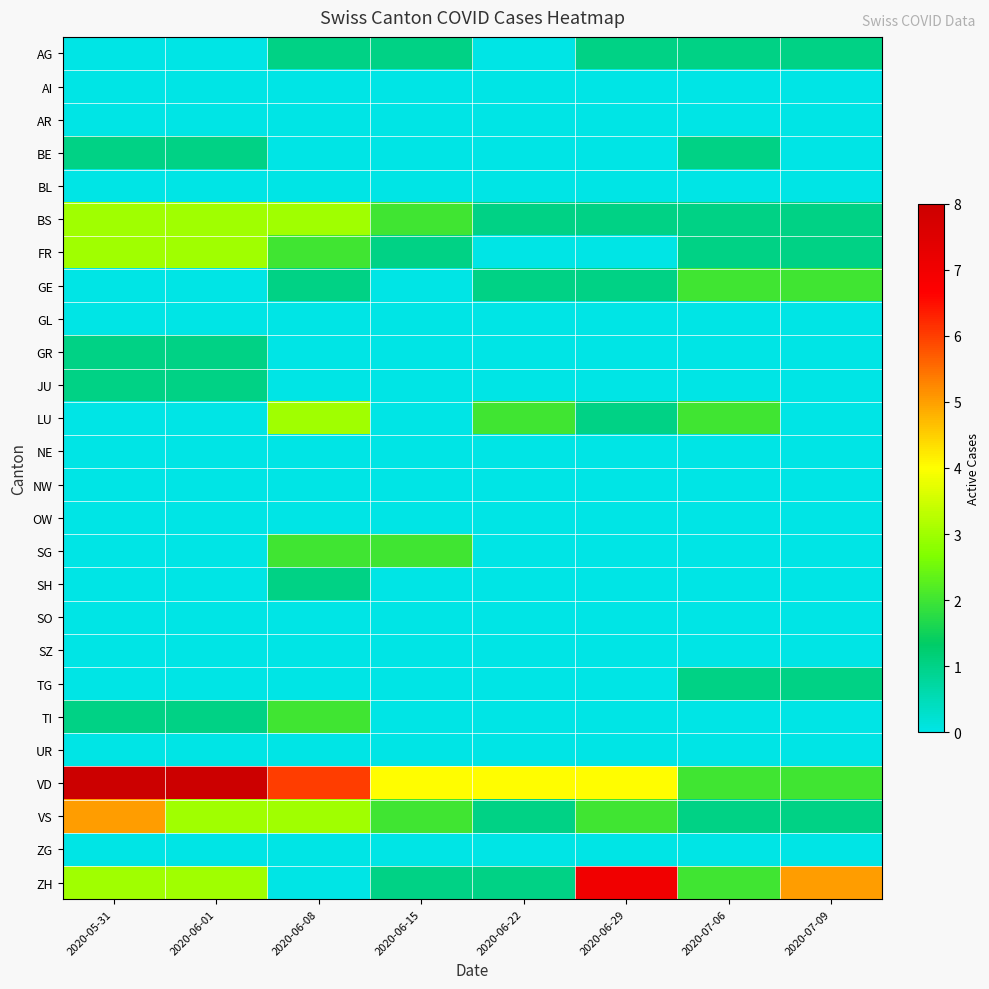

What is the maximum value shown in the chart?

8